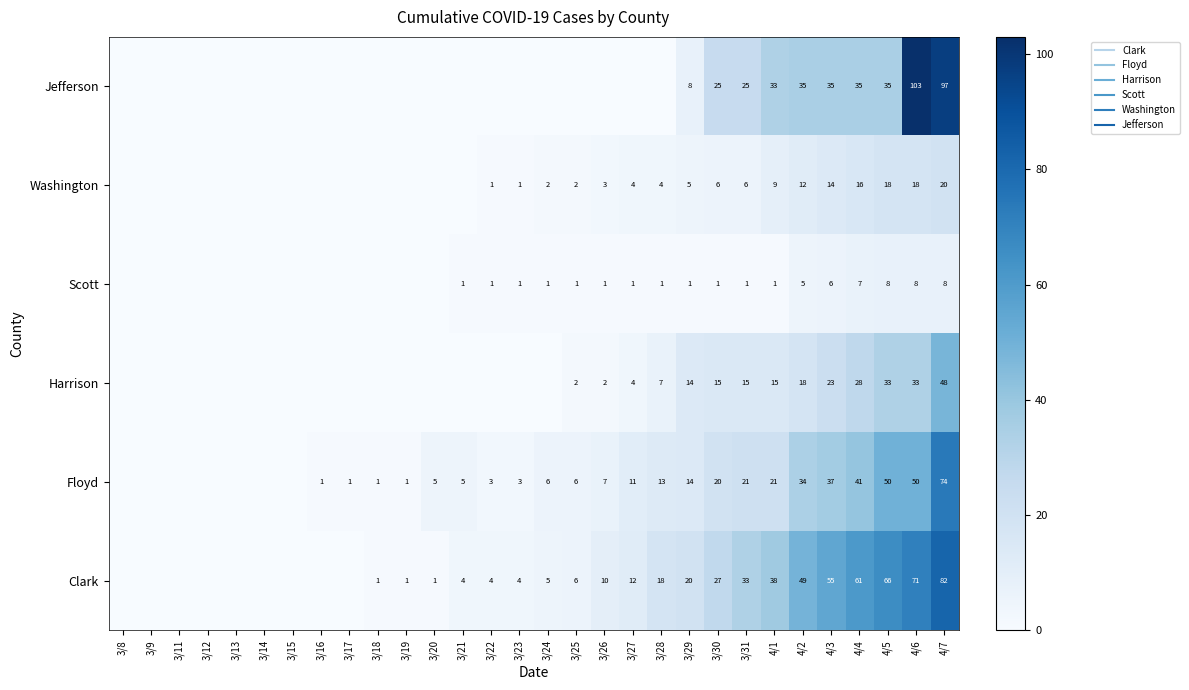

Rank the series at 3/30 from highest to lowest value.

Clark, Jefferson, Floyd, Harrison, Washington, Scott